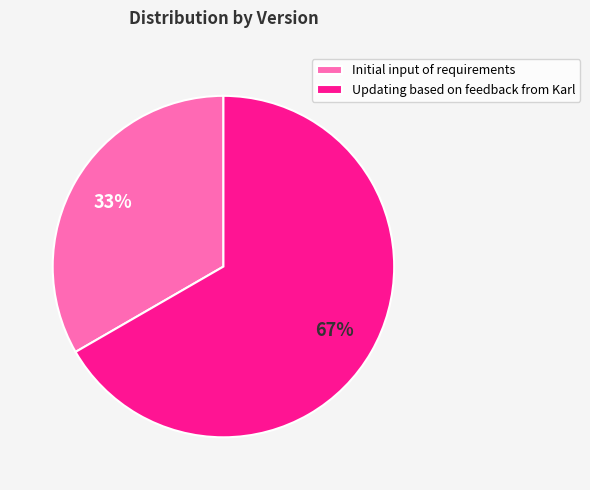

To the nearest percent, what is the average slice percentage?

50%